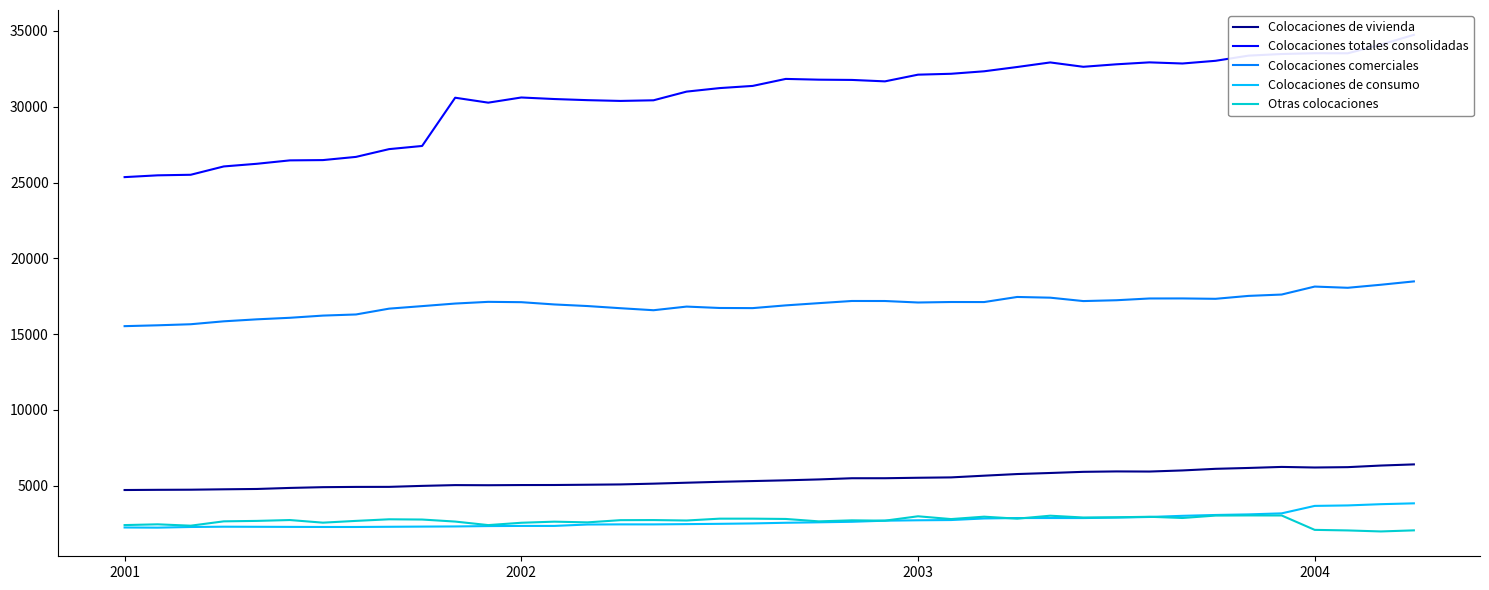

True or false: Otras colocaciones and Colocaciones comerciales intersect in this chart.

False